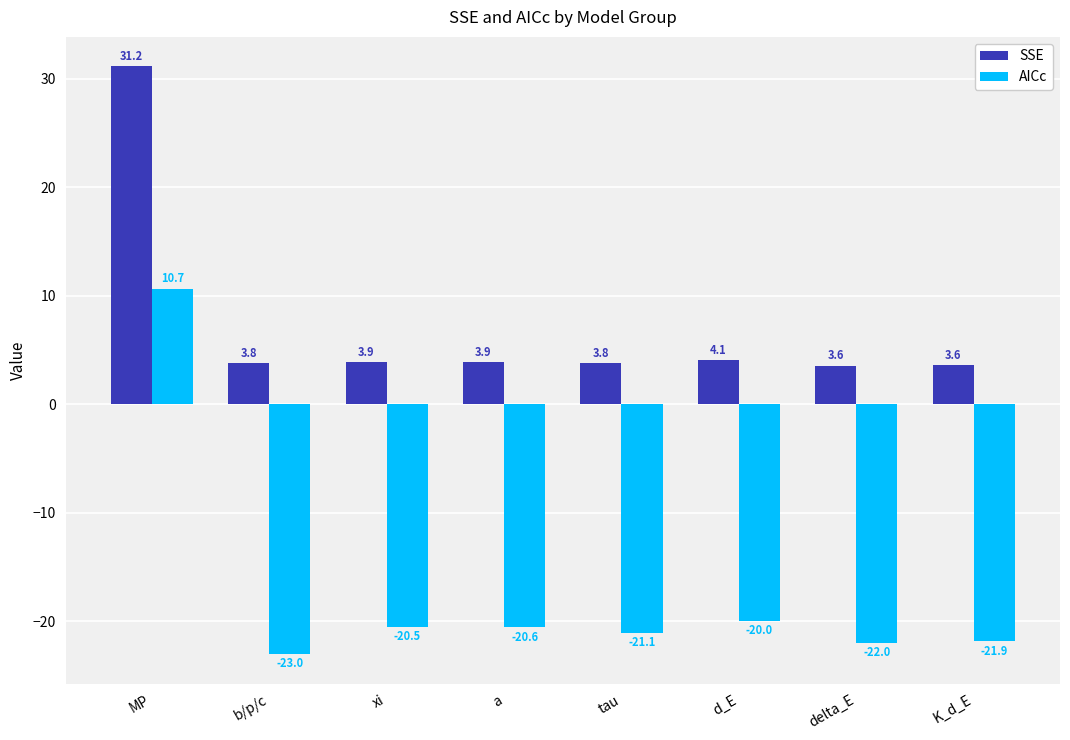

How many data points does each series have?

8